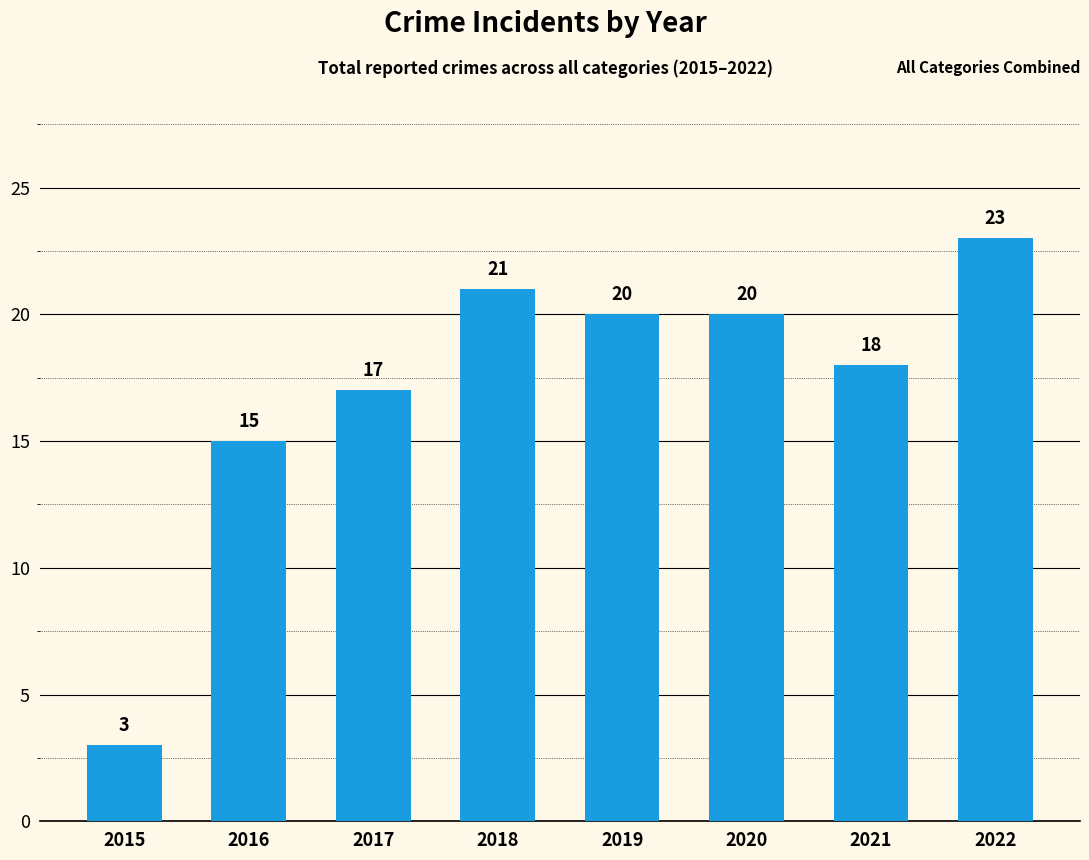

What is the average value?

17